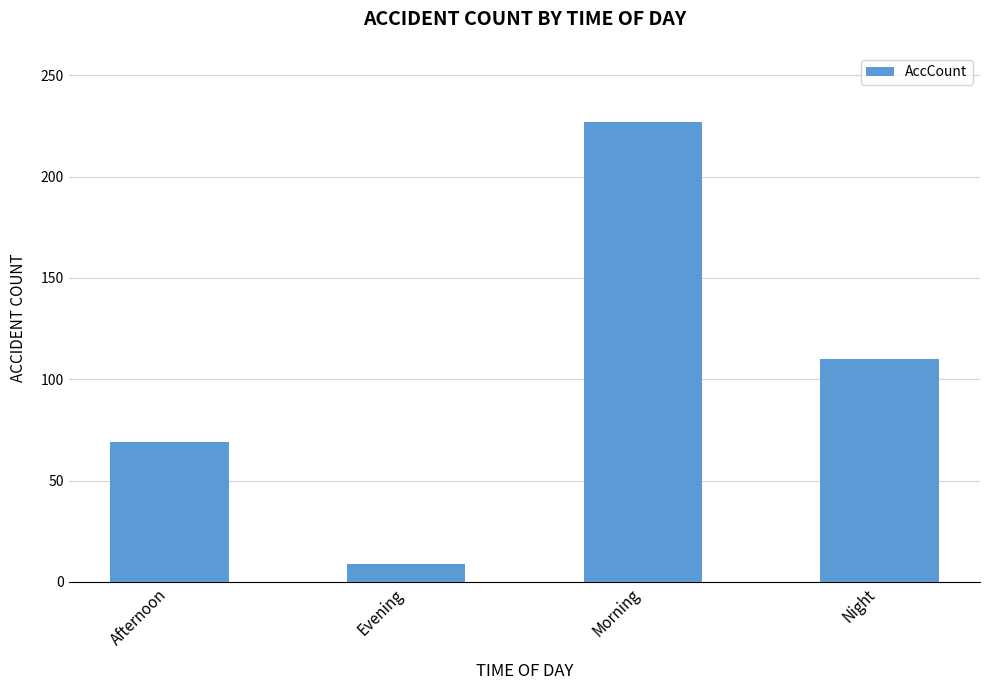

What is the ratio of the value at Afternoon to the value at Night?

0.6